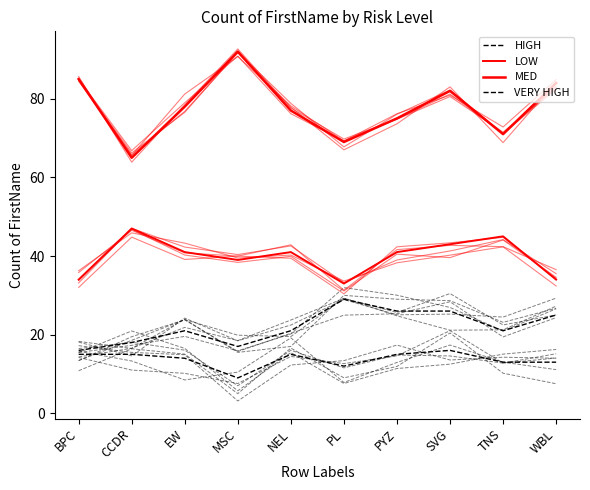

At TNS, list the series in order from largest to smallest.

MED, LOW, HIGH, VERY HIGH